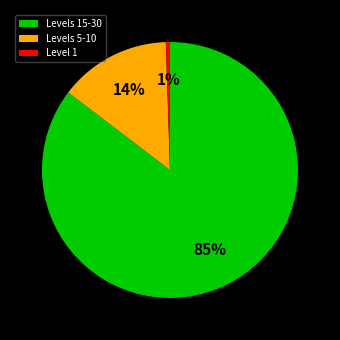

To the nearest percent, what is the difference between the Levels 5-10 and Levels 15-30 slice percentages?

71%